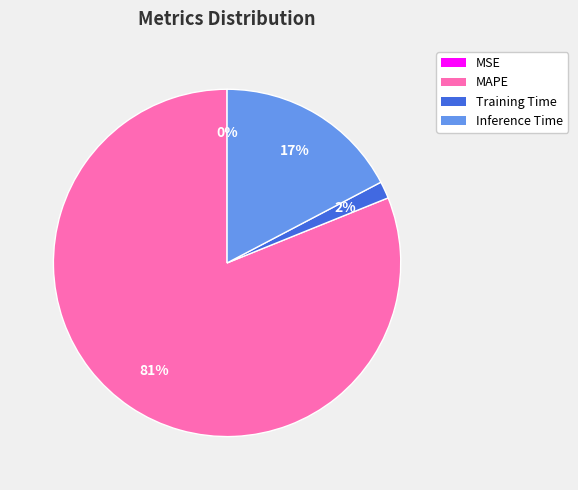

To the nearest percent, what is the difference between the largest and smallest slice percentages?

81%